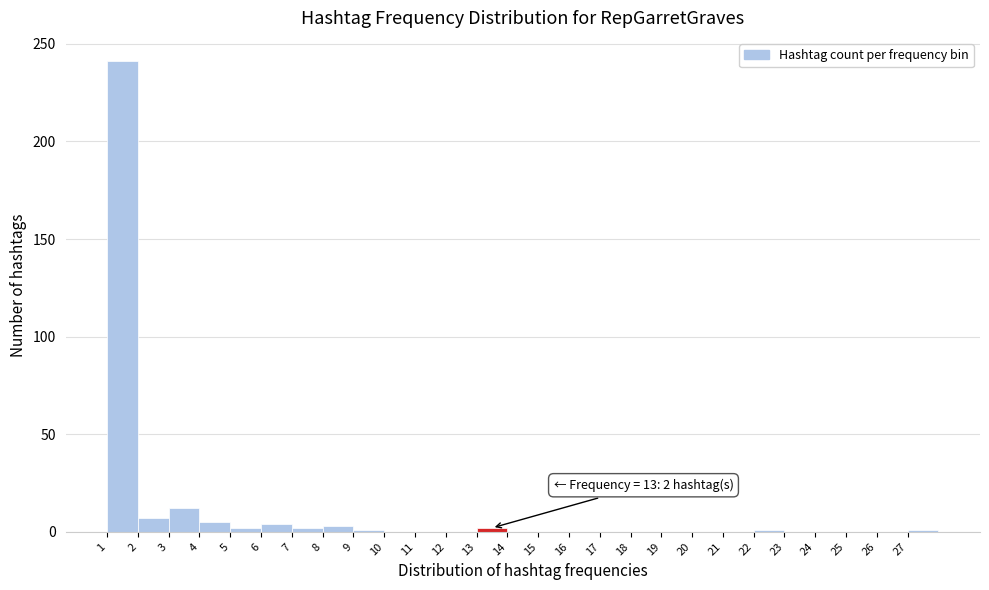

Over which range of the x-axis is the bar tallest?

1 to 2